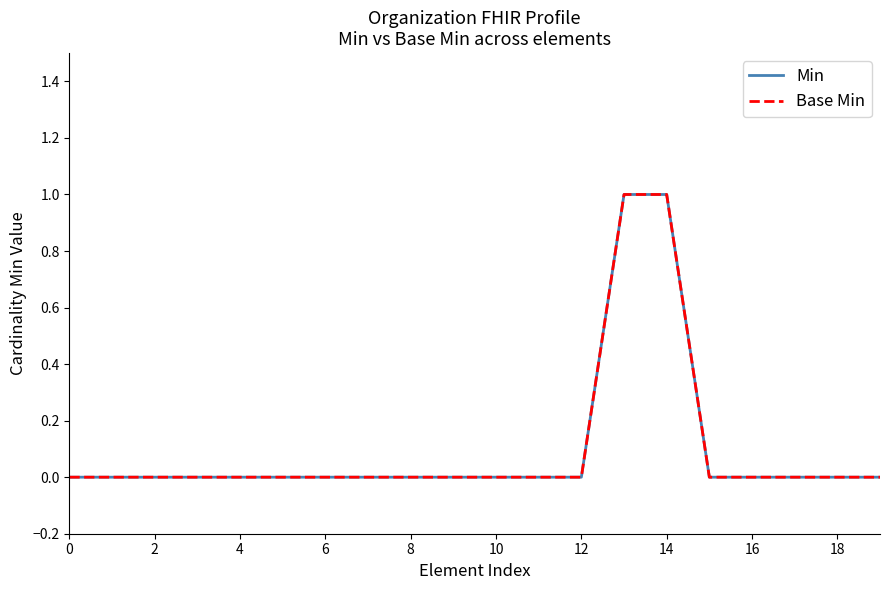

At how many categories does at least one series exceed 0?

2